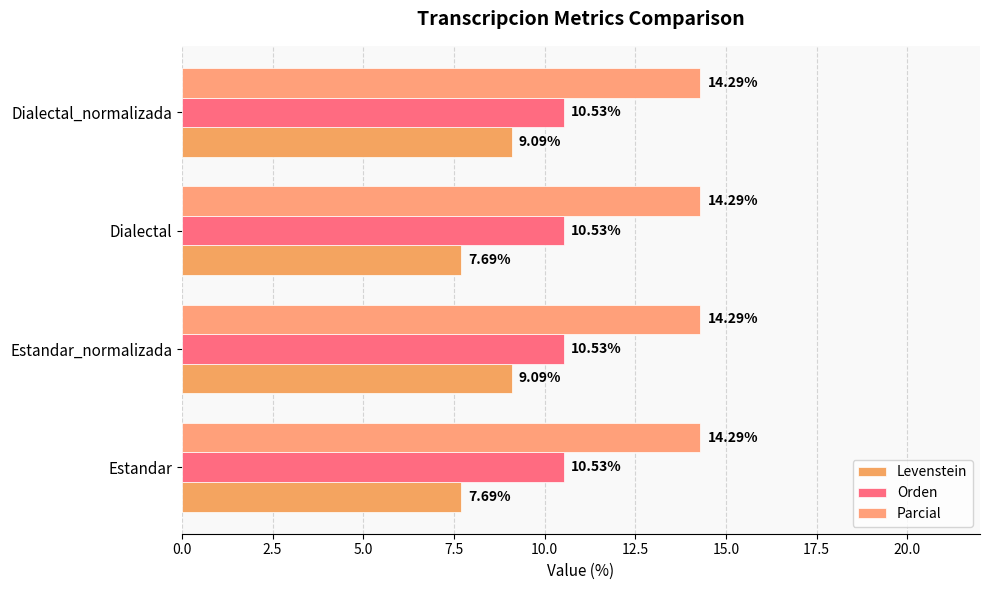

How many distinct data groups are displayed?

3